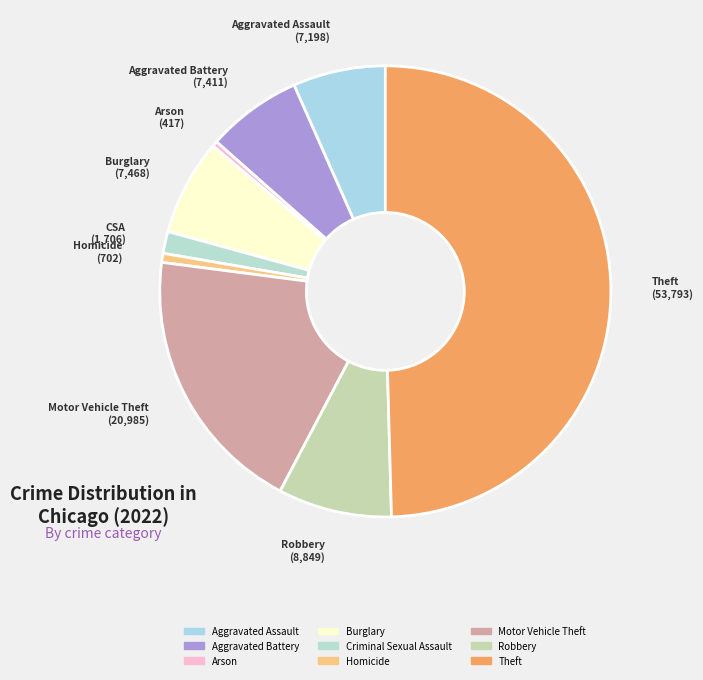

Is there any slice that represents more than half of the pie?

No